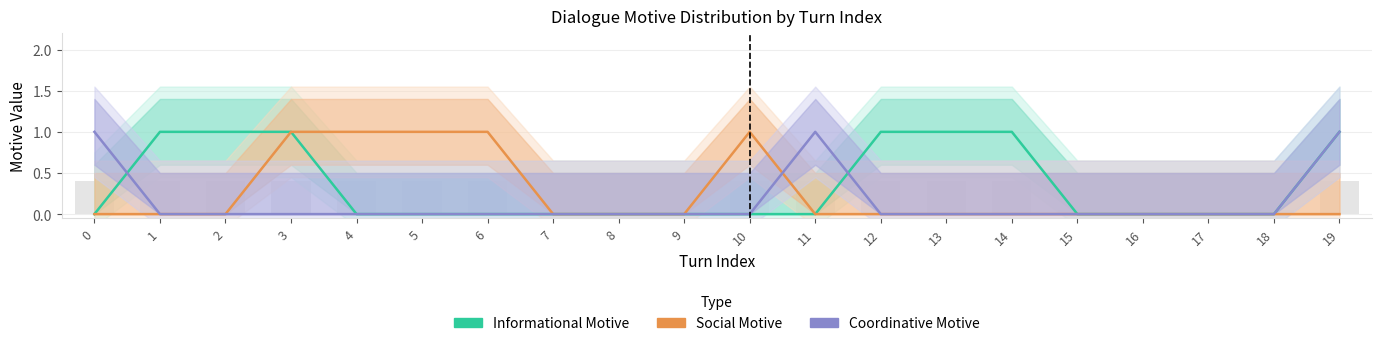

At which category is the sum across all series the highest?

3